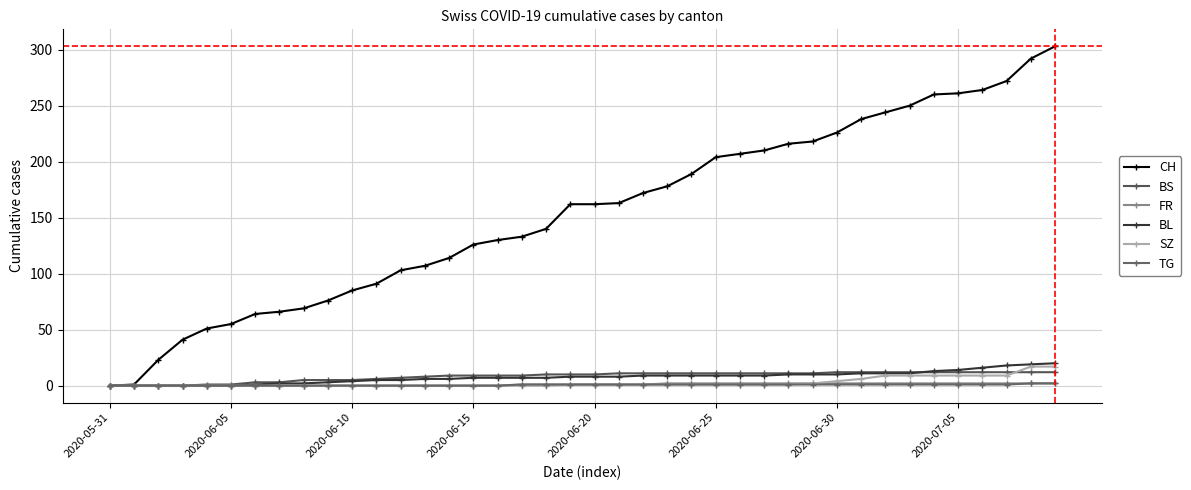

Which series has the largest total across all categories?

CH